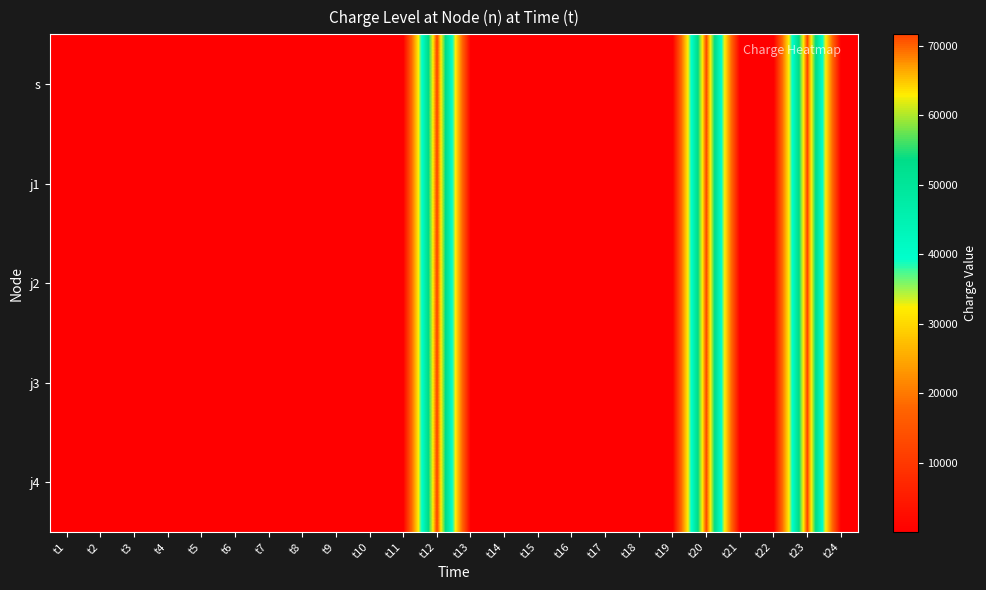

What is the total value across all series at t4?

268.0